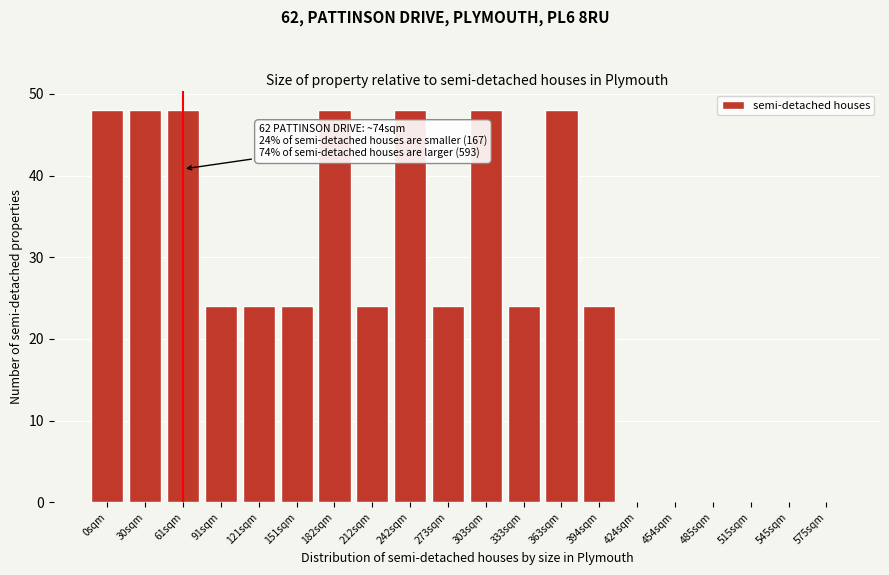

Reading left to right, list all the values displayed in this chart.

0sqm=48	30sqm=48	61sqm=48	91sqm=24	121sqm=24	151sqm=24	182sqm=48	212sqm=24	242sqm=48	273sqm=24	303sqm=48	333sqm=24	363sqm=48	394sqm=24	424sqm=0	454sqm=0	485sqm=0	515sqm=0	545sqm=0	575sqm=0